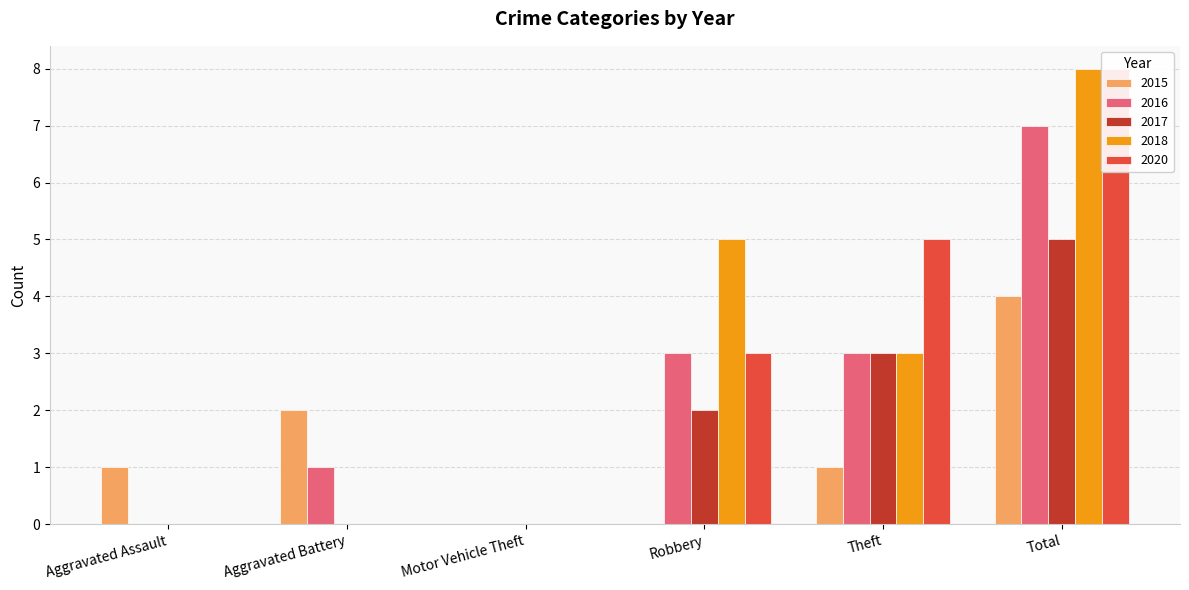

How many data points in 2018 are above 3?

2